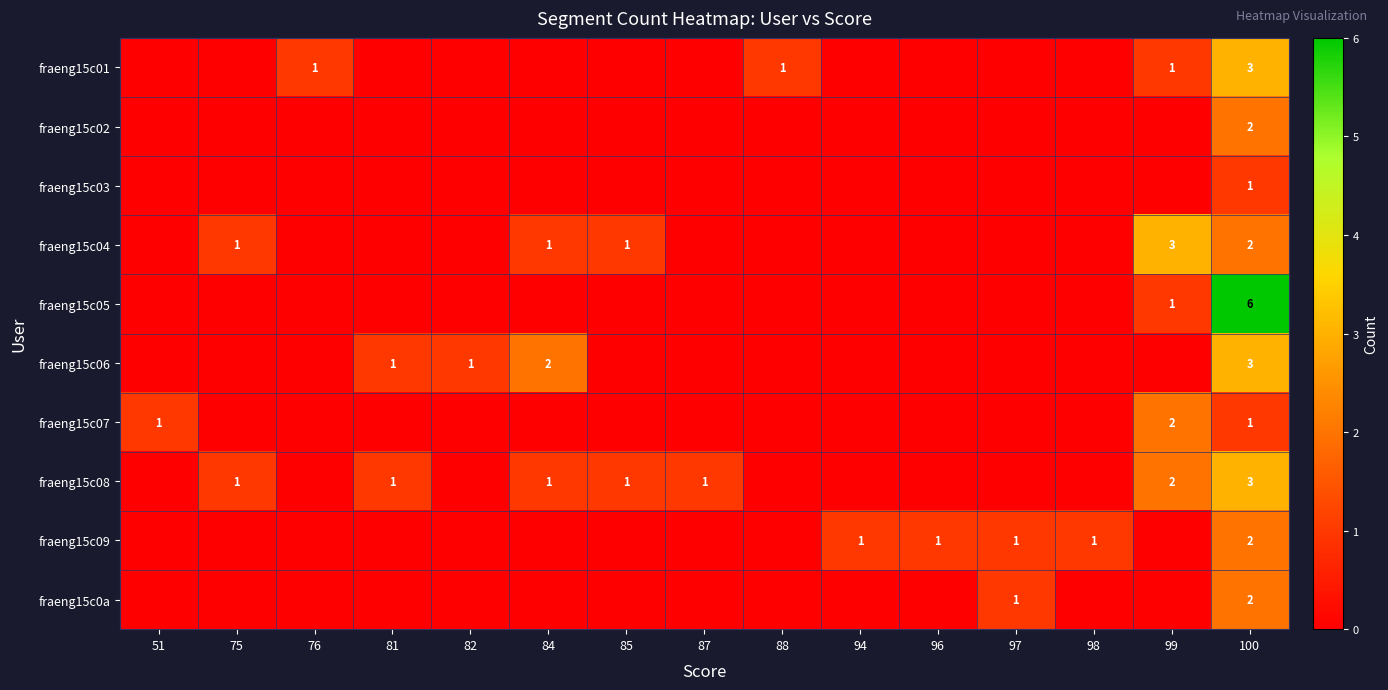

At which category is the sum across all series the highest?

100